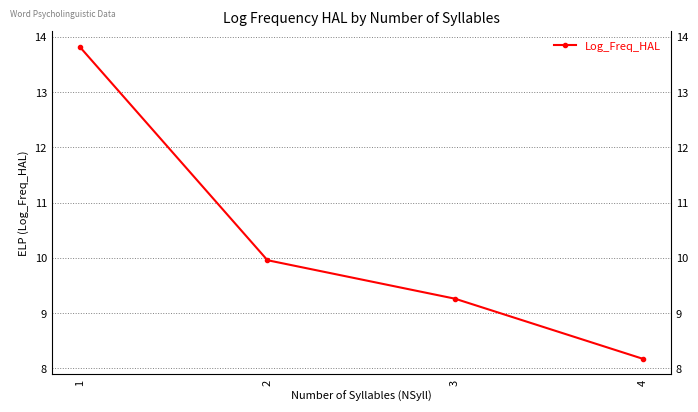

What is the maximum value shown in the chart?

13.8